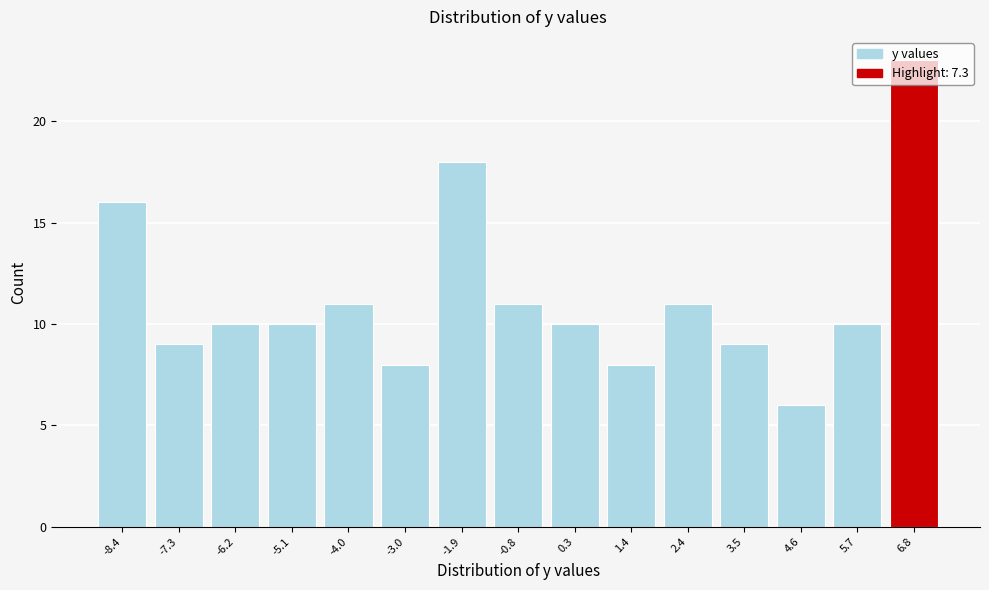

Which range on the x-axis has the tallest bar?

6.22 to 7.30